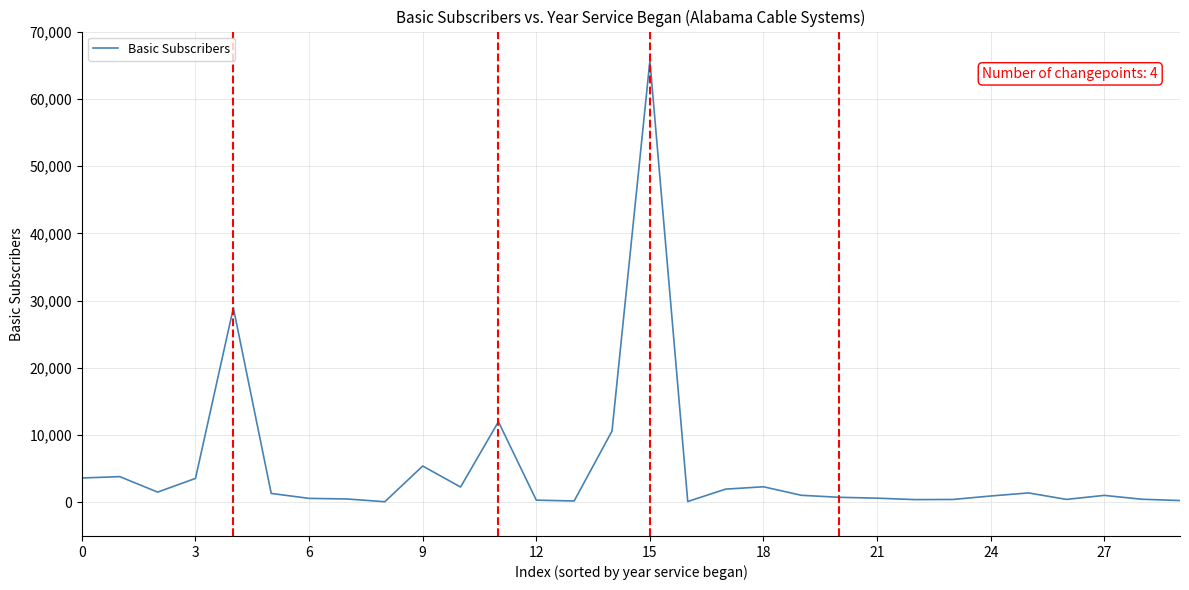

What is the maximum value shown in the chart?

65650